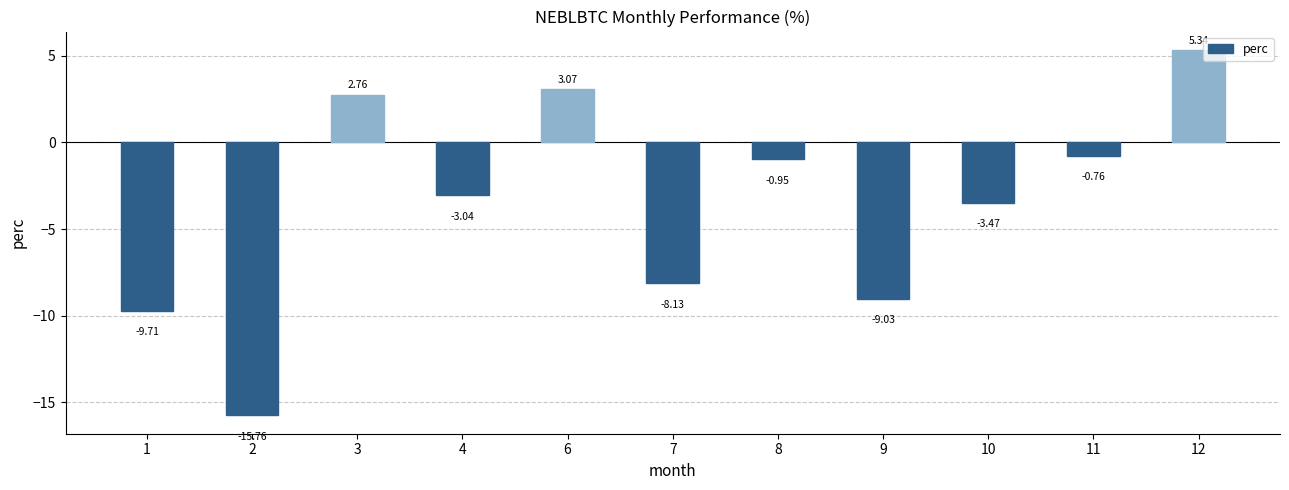

Does the chart contain stacked bars?

No